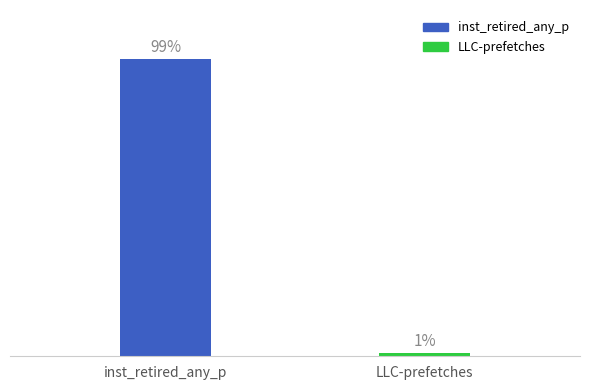

List the labels in order of value, largest first.

inst_retired_any_p, LLC-prefetches